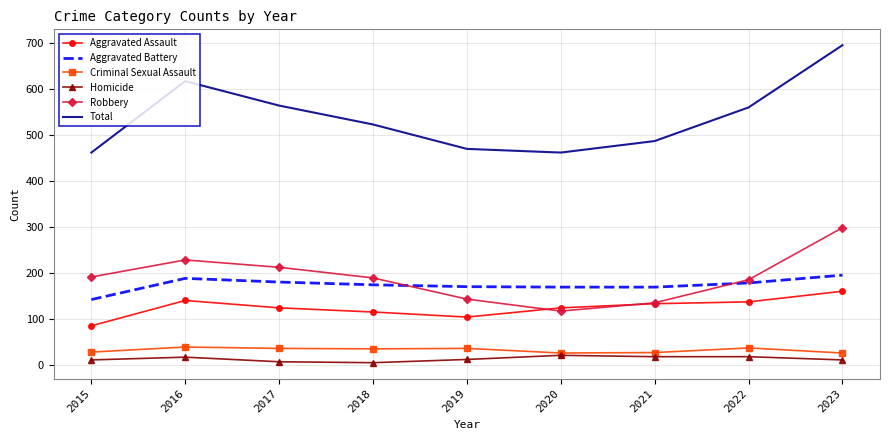

At which category does Robbery reach its first local peak?

2016